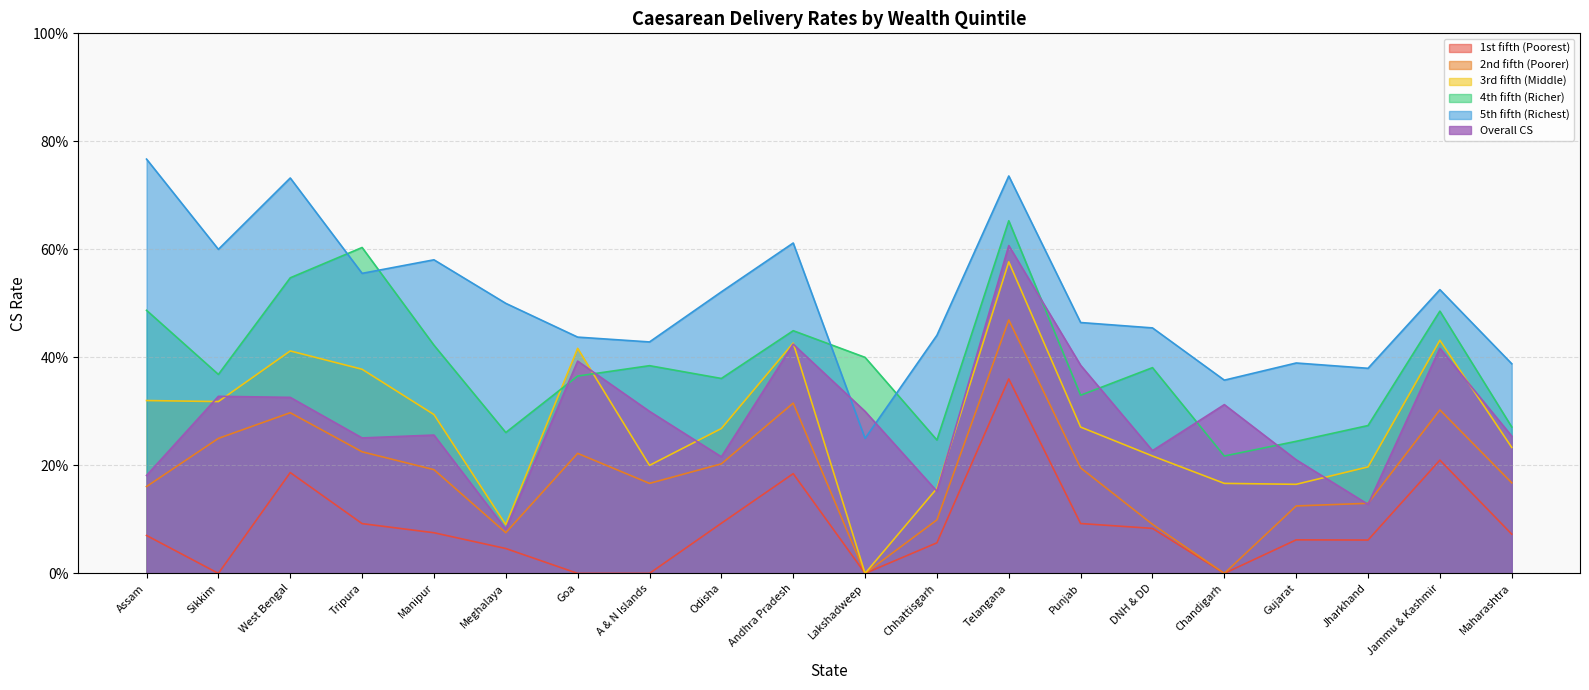

What is the total value across all series at Lakshadweep?

0.9